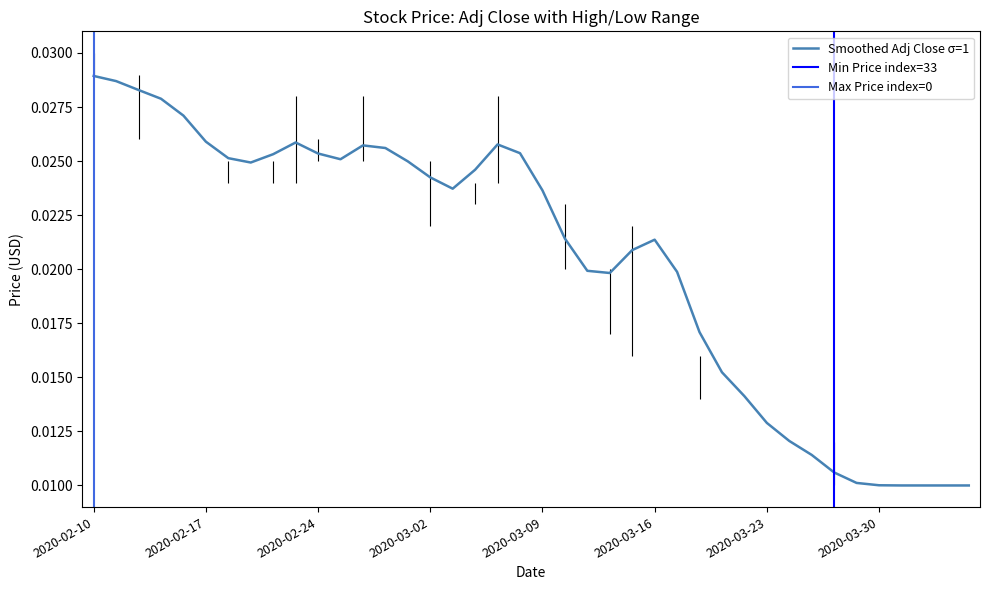

What is the sum of all values?

0.8